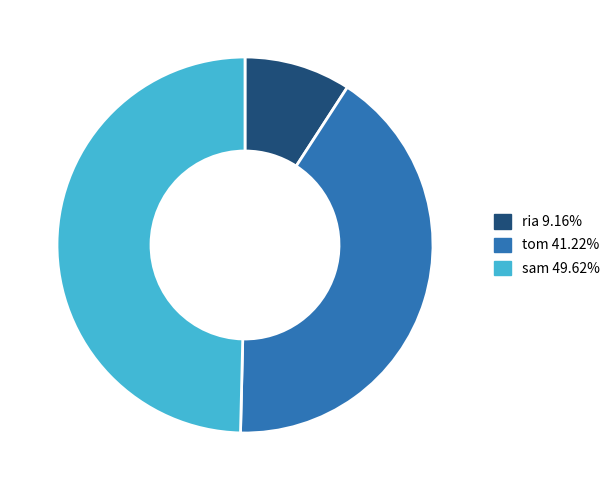

Do ria and tom together represent more than half of the pie?

Yes